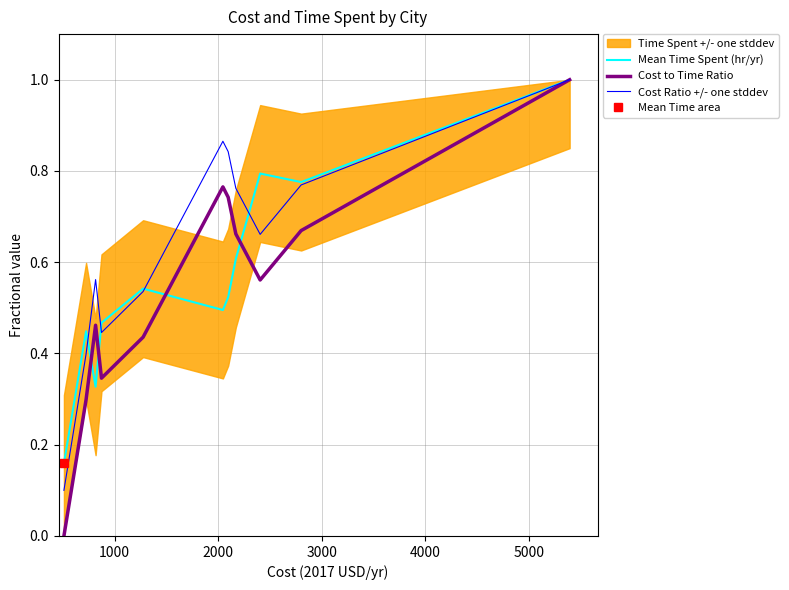

Is the value of Cost to Time Ratio at 0 greater than the value of Mean Time Spent (hr/yr) at 8?

No